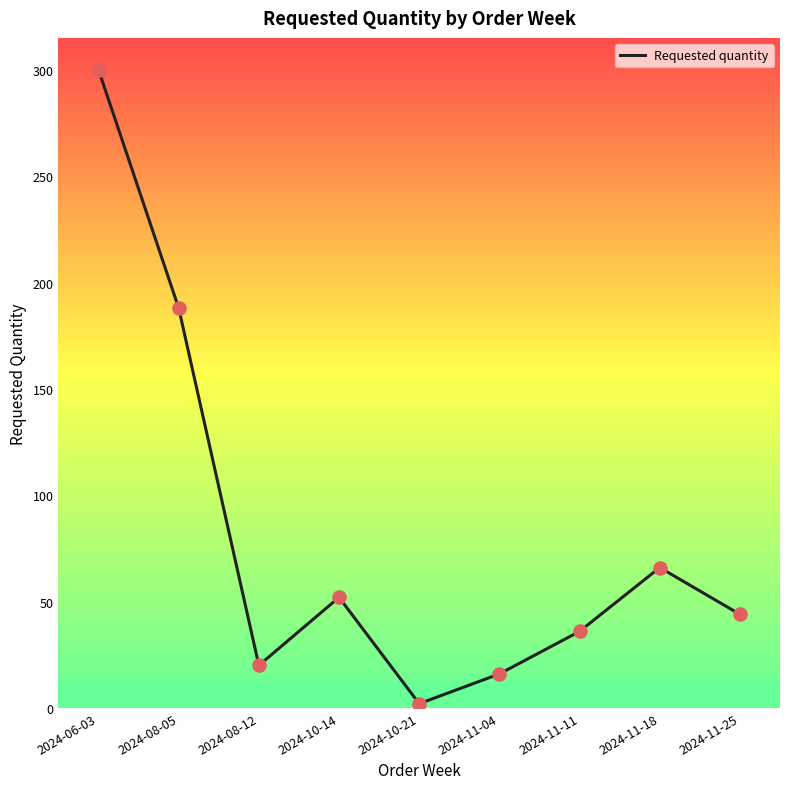

What is the change in value from 2024-08-05 to 2024-11-18?

-122